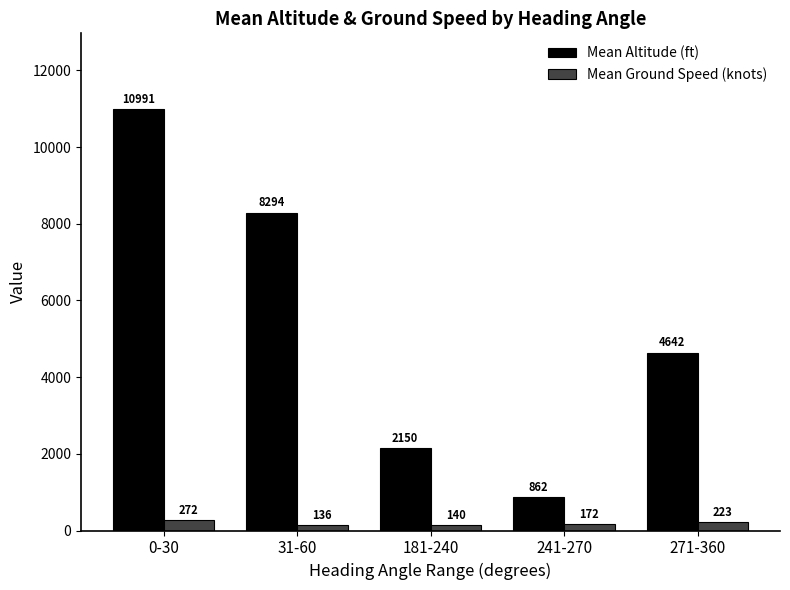

What is the difference between the Mean Altitude (ft) values at 0-30 and 181-240?

8841